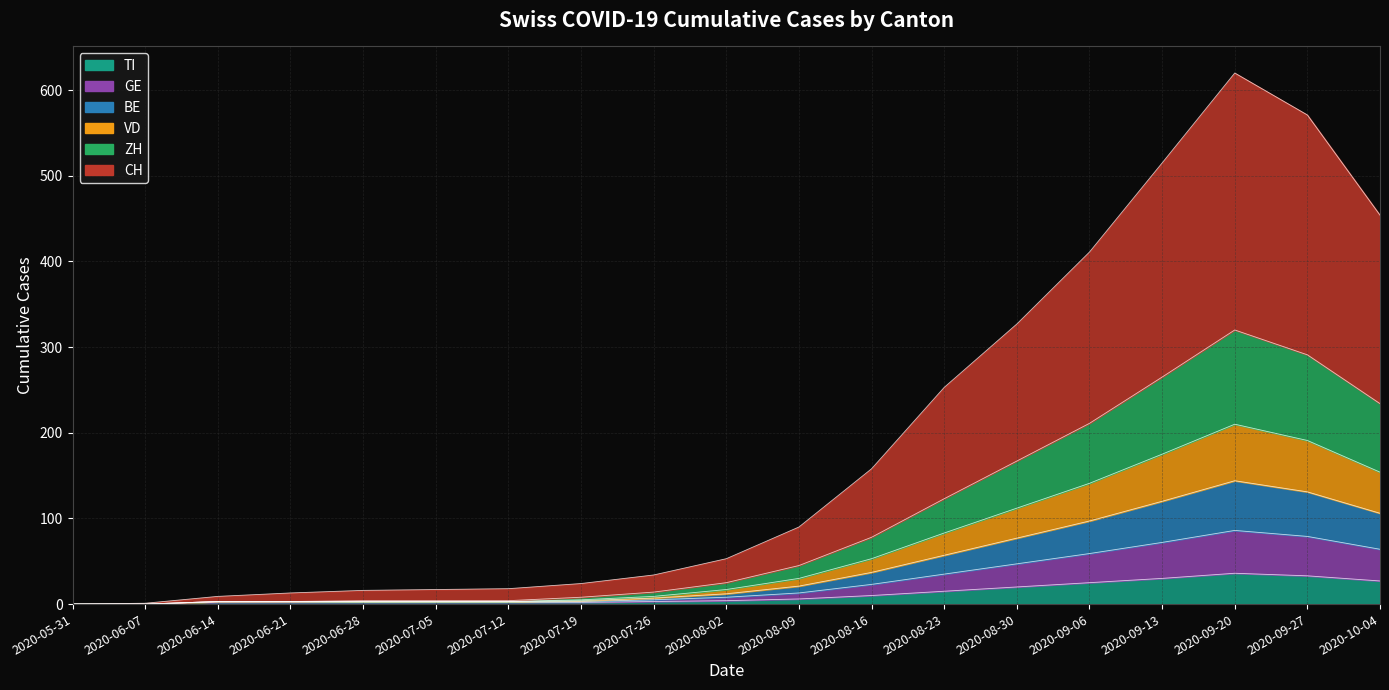

True or false: TI and BE intersect in this chart.

False